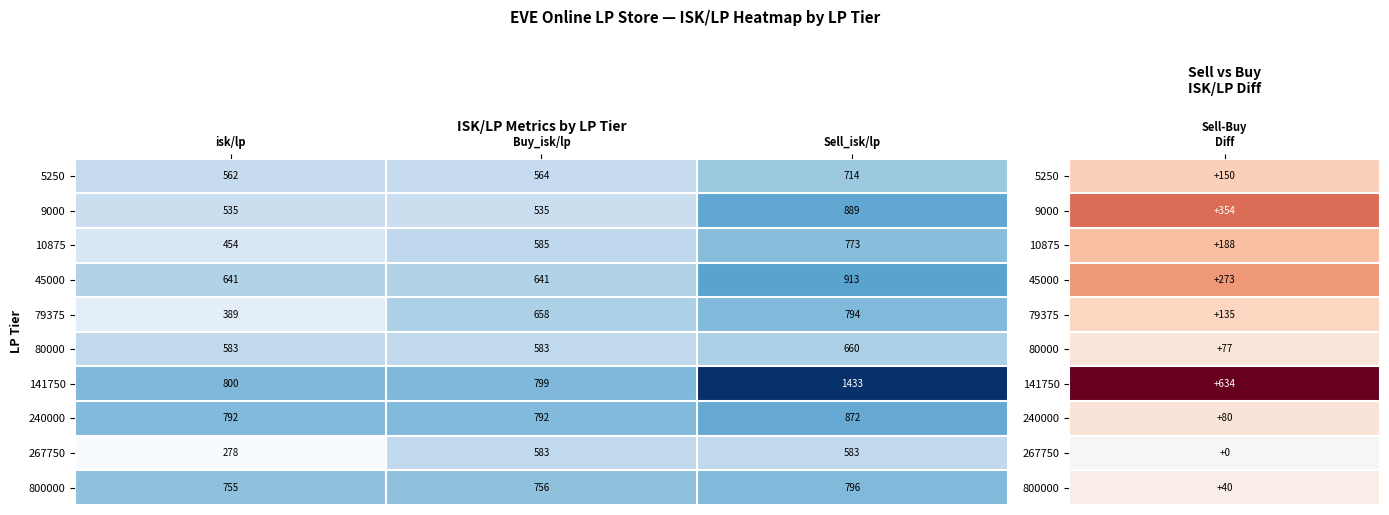

What is the difference between the maximum and minimum values in the 5250 series?

152